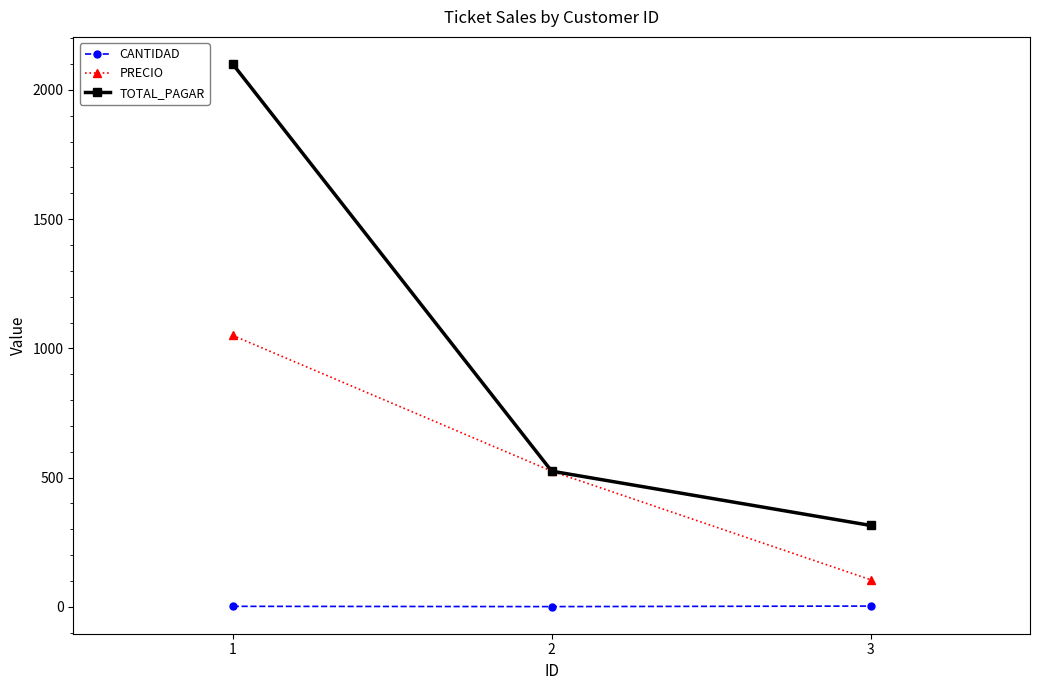

What is the value of the PRECIO point at the 2nd from the left?

525